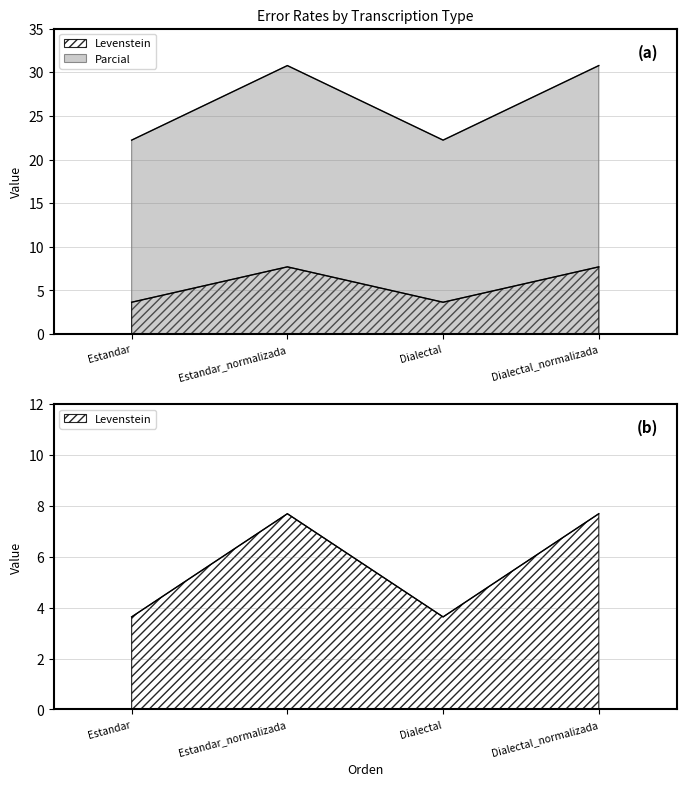

What is the label of the 3rd point from the right?

Estandar_normalizada